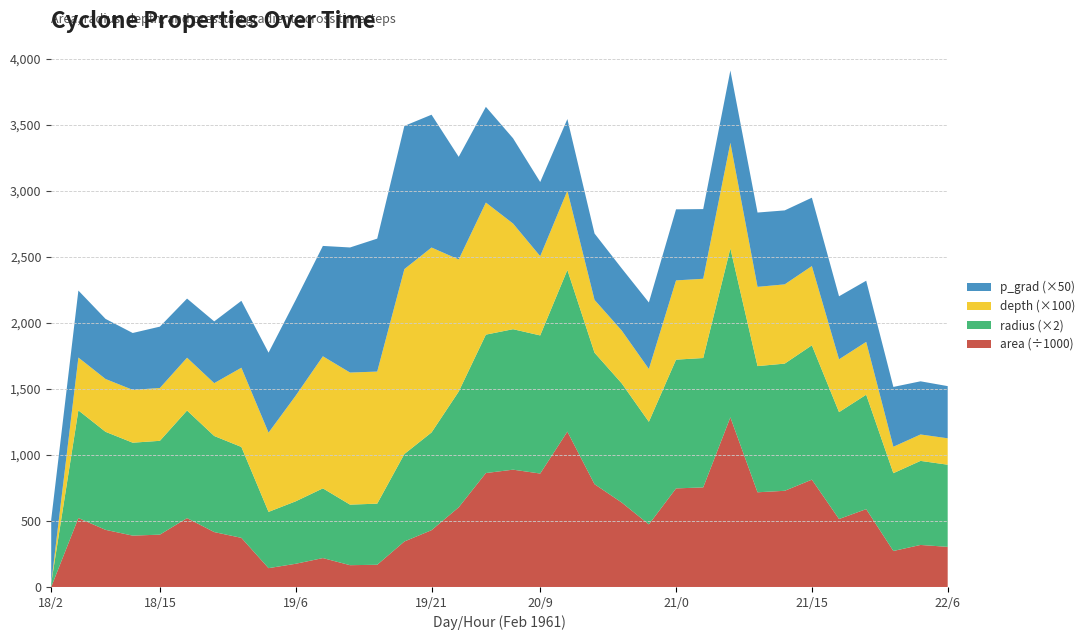

Reading left to right, list all the values displayed in this chart.

area: 18/2=625.0	18/6=521875.0	18/9=432500.0	18/12=388750.0	18/15=396250.0	18/18=521250.0	18/21=415625.0	19/0=371875.0	19/3=142500.0	19/6=175625.0	19/9=218750.0	19/12=165000.0	19/15=168125.0	19/18=344375.0	19/21=430000.0	20/0=603125.0	20/3=862500.0	20/6=888125.0	20/9=858750.0	20/12=1176250.0	20/15=778125.0	20/18=639375.0	20/21=473750.0	21/0=746250.0	21/3=753750.0	21/6=1284375.0	21/9=716875.0	21/12=728125.0	21/15=812500.0	21/18=514375.0	21/21=589375.0	22/0=272500.0	22/3=318125.0	22/6=303750.0
radius: 18/2=14.1	18/6=407.6	18/9=371.0	18/12=351.8	18/15=355.1	18/18=407.3	18/21=363.7	19/0=344.1	19/3=213.0	19/6=236.4	19/9=263.9	19/12=229.2	19/15=231.3	19/18=331.1	19/21=370.0	20/0=438.2	20/3=524.0	20/6=531.7	20/9=522.8	20/12=611.9	20/15=497.7	20/18=451.1	20/21=388.3	21/0=487.4	21/3=489.8	21/6=639.4	21/9=477.7	21/12=481.4	21/15=508.6	21/18=404.6	21/21=433.1	22/0=294.5	22/3=318.2	22/6=310.9
depth: 18/2=0.0	18/6=4.0	18/9=4.0	18/12=4.0	18/15=4.0	18/18=4.0	18/21=4.0	19/0=6.0	19/3=6.0	19/6=8.0	19/9=10.0	19/12=10.0	19/15=10.0	19/18=14.0	19/21=14.0	20/0=10.0	20/3=10.0	20/6=8.0	20/9=6.0	20/12=6.0	20/15=4.0	20/18=4.0	20/21=4.0	21/0=6.0	21/3=6.0	21/6=8.0	21/9=6.0	21/12=6.0	21/15=6.0	21/18=4.0	21/21=4.0	22/0=2.0	22/3=2.0	22/6=2.0
p_grad: 18/2=9.7	18/6=10.1	18/9=9.1	18/12=8.6	18/15=9.3	18/18=8.9	18/21=9.3	19/0=10.1	19/3=12.1	19/6=14.5	19/9=16.7	19/12=18.9	19/15=20.1	19/18=21.7	19/21=20.1	20/0=15.5	20/3=14.5	20/6=12.9	20/9=11.2	20/12=10.8	20/15=10.1	20/18=9.4	20/21=10.1	21/0=10.8	21/3=10.6	21/6=10.9	21/9=11.2	21/12=11.2	21/15=10.3	21/18=9.5	21/21=9.3	22/0=9.1	22/3=8.1	22/6=7.9